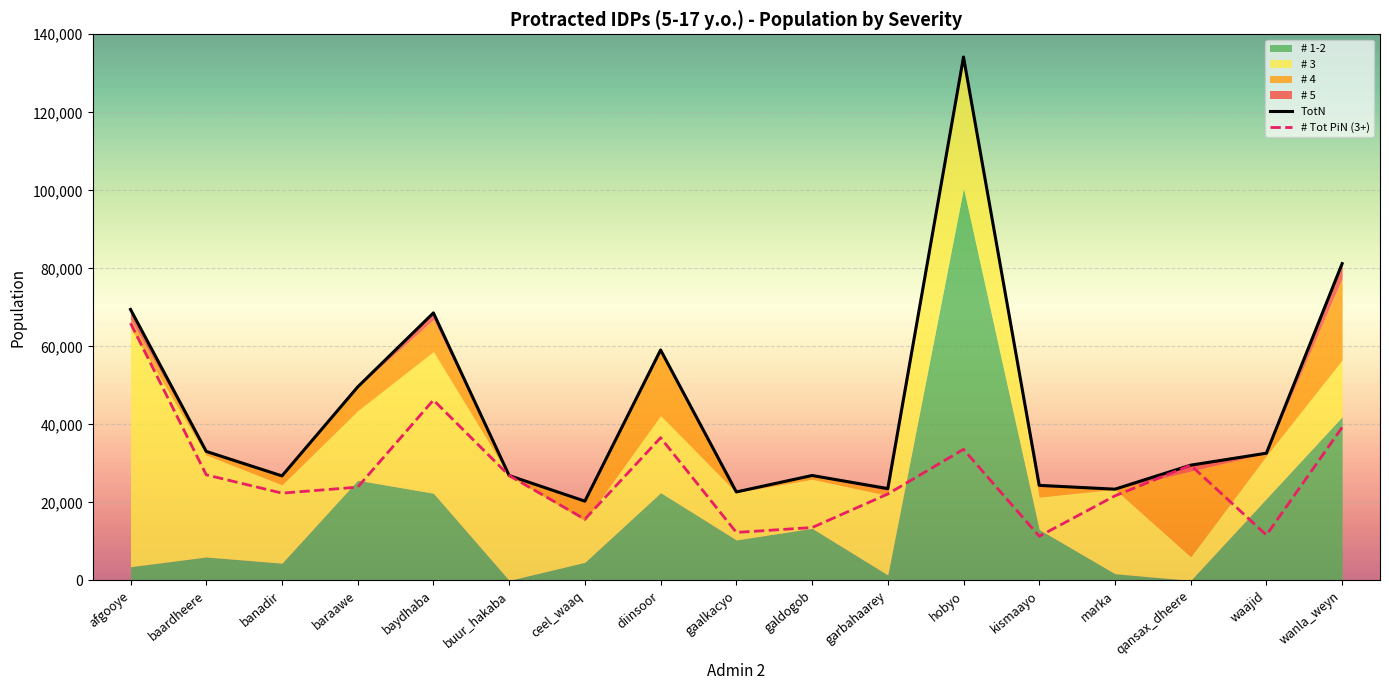

Reading left to right, list all the values displayed in this chart.

TotN: 69457	33064	26789	49592	68576	26871	20314	59068	22673	26893	23537	134175	24364	23383	29539	32609	81207
# Tot PiN (3+): 65946	27065	22371	23903	46231	26871	15679	36571	12301	13541	22150	33602	11313	21672	29539	11619	39238